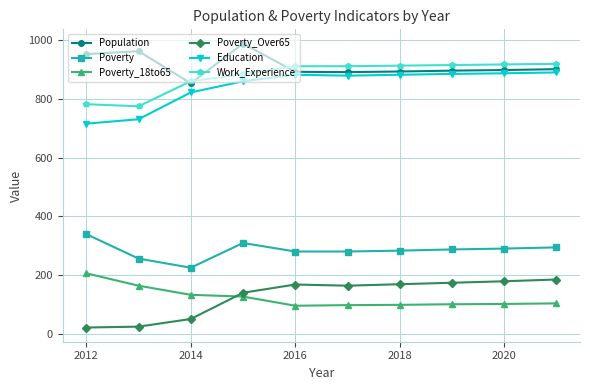

True or false: Work_Experience and Education intersect in this chart.

False